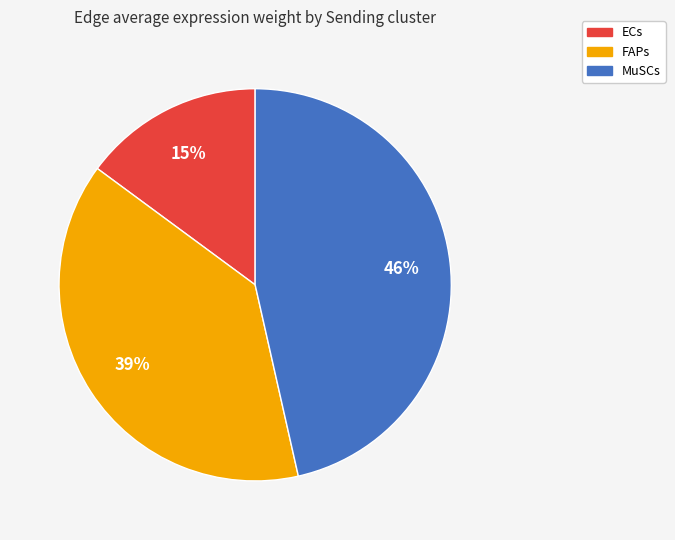

Is there any slice that represents more than half of the pie?

No